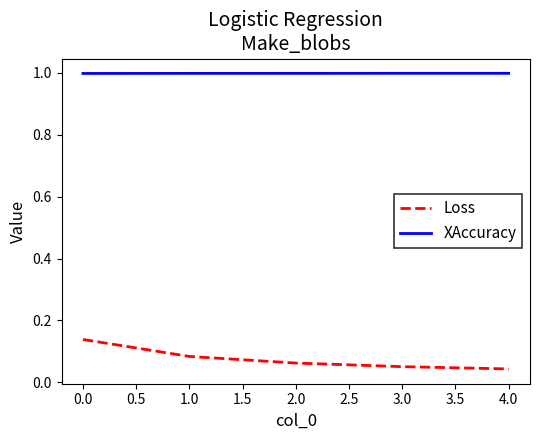

The XAccuracy series shows 1.0 at 0.0. True or false?

True